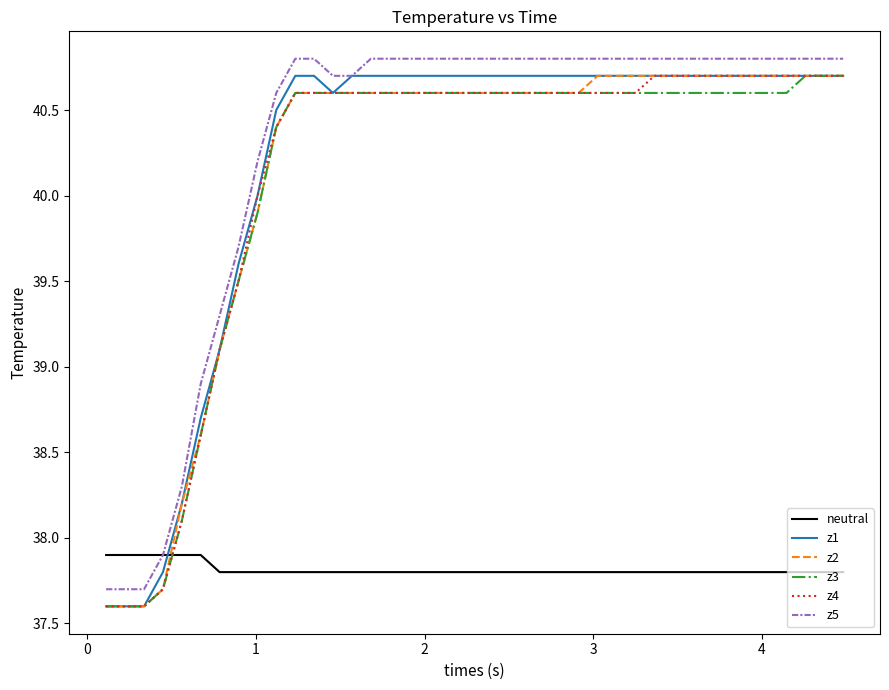

What is the maximum value for neutral?

37.9